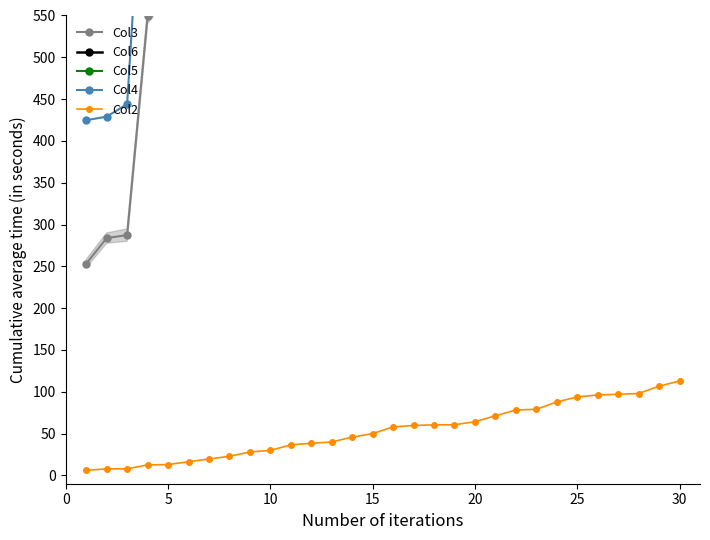

The Col2 series shows 139.2 at 25. True or false?

False